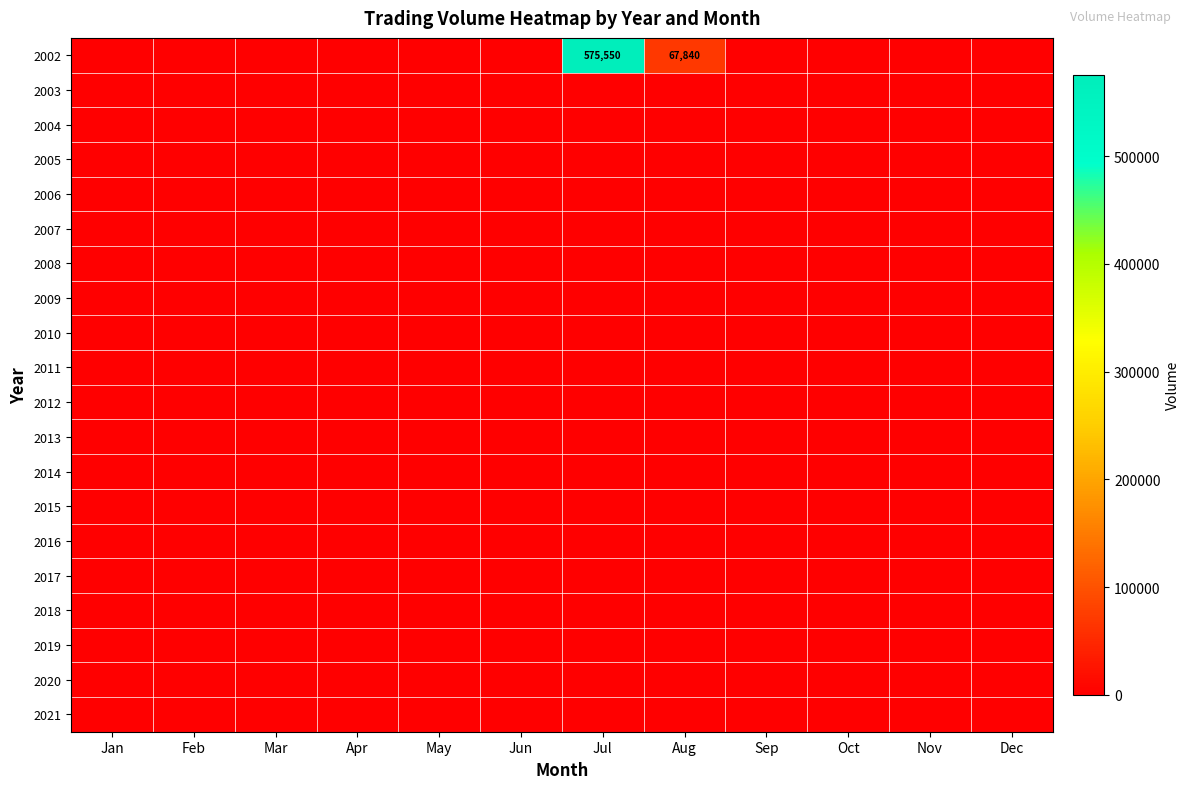

Which series has the largest range (max minus min)?

2002